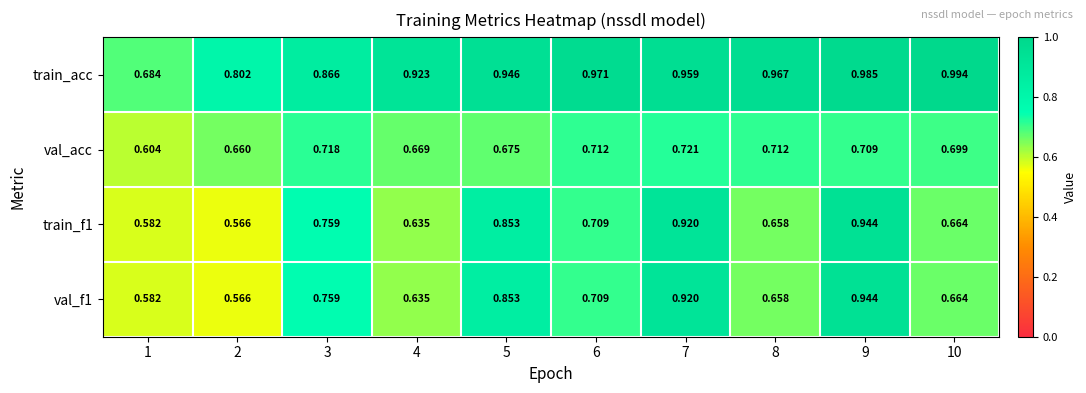

At how many categories does at least one series exceed 0?

10